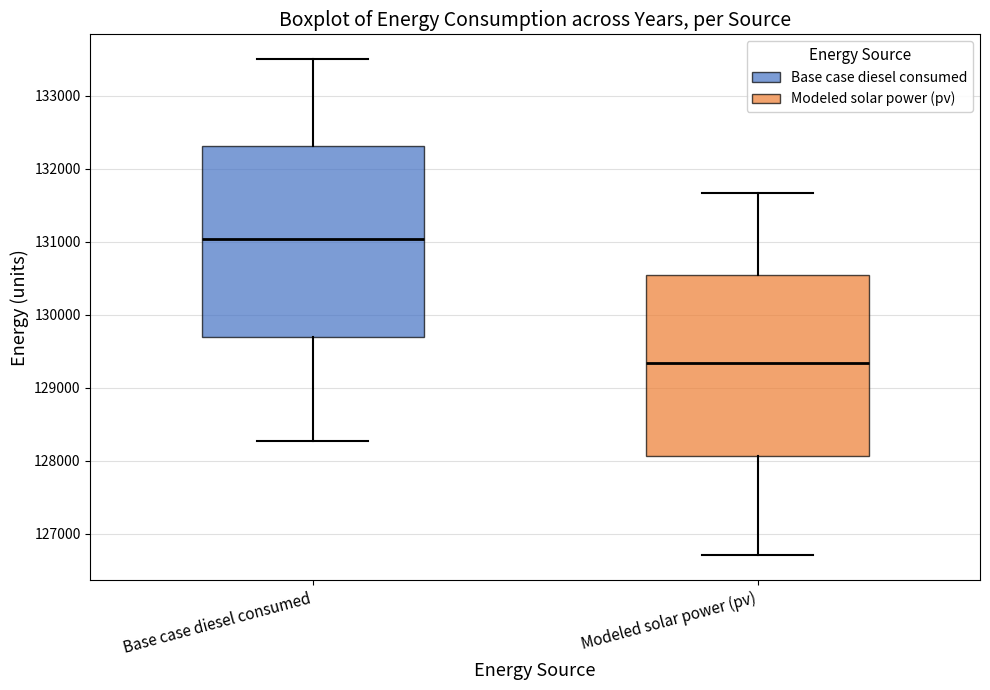

Which box's median line is the highest?

Base case diesel consumed